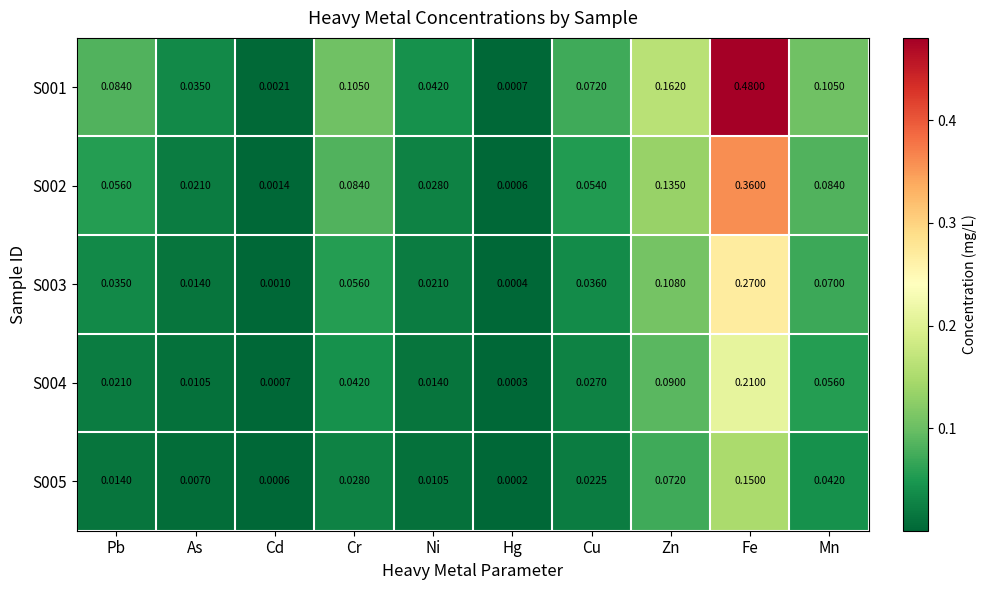

List the series in order of their peak value, highest first.

S001, S002, S003, S004, S005